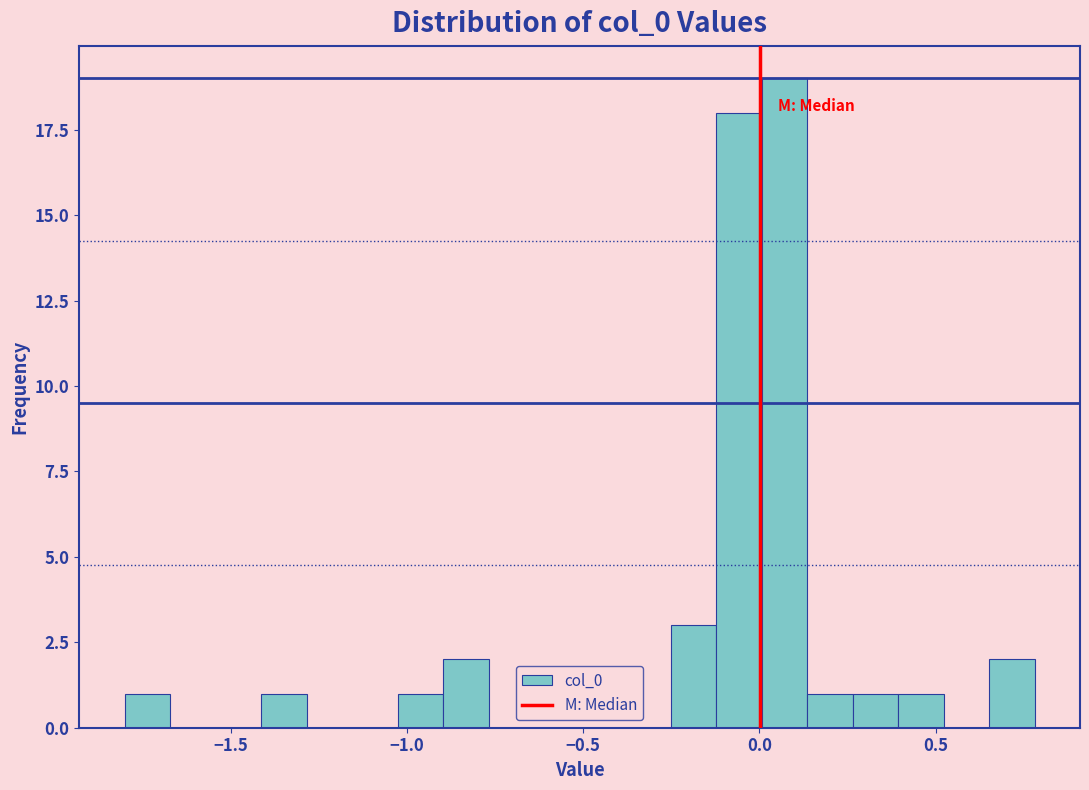

Around what value on the x-axis is the tallest bar? Give the approximate position of its centre, as read against the axis.

0.05